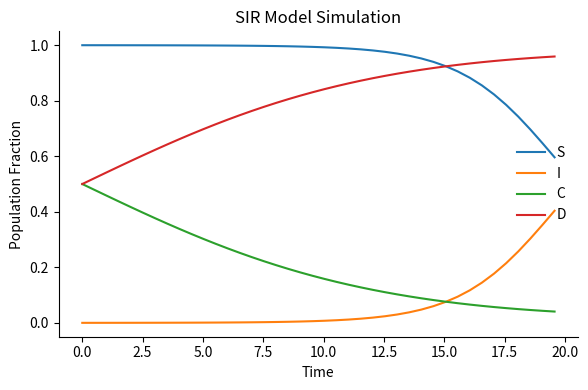

How many series are shown in this chart?

4